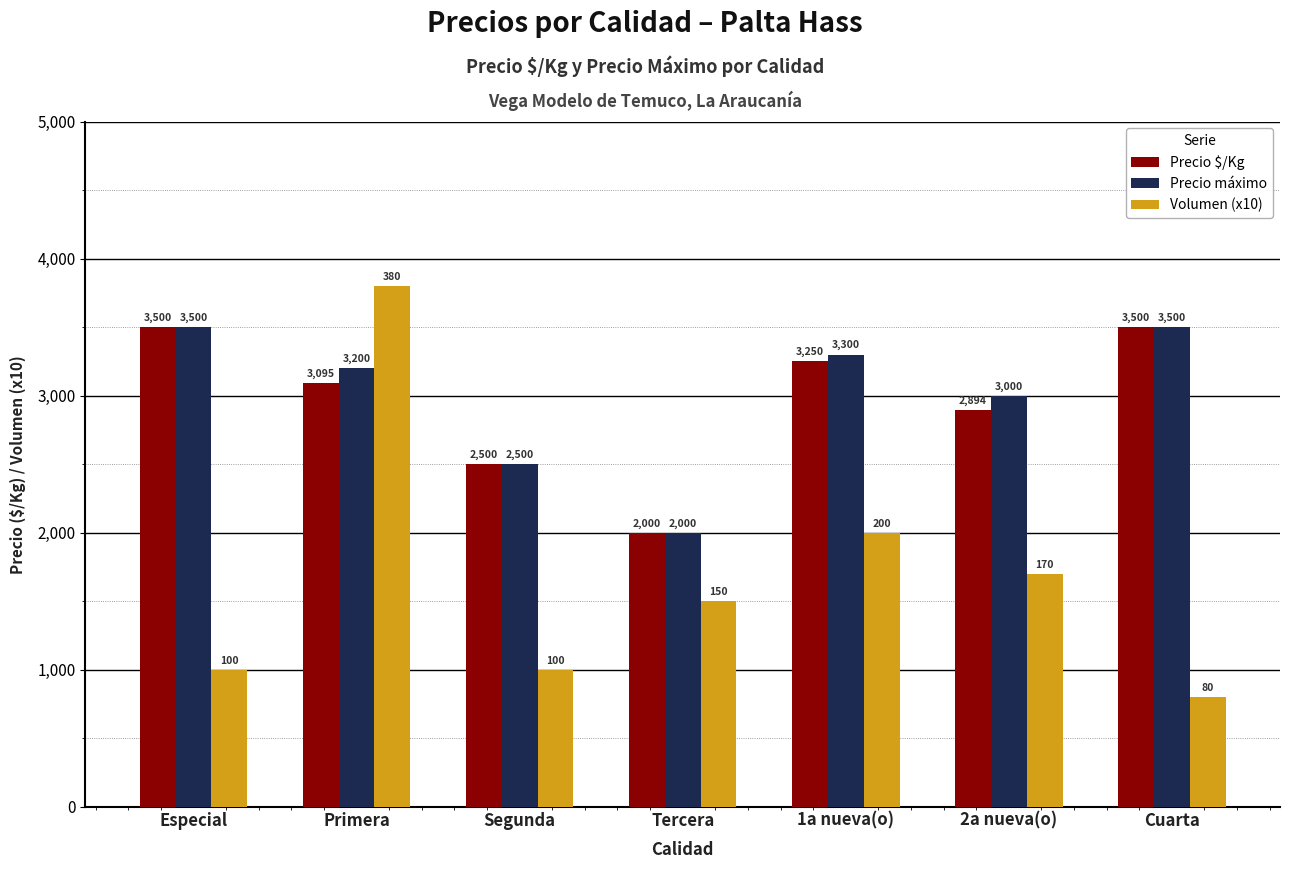

What is the difference between the maximum and second lowest values in the Precio $/Kg series?

1000